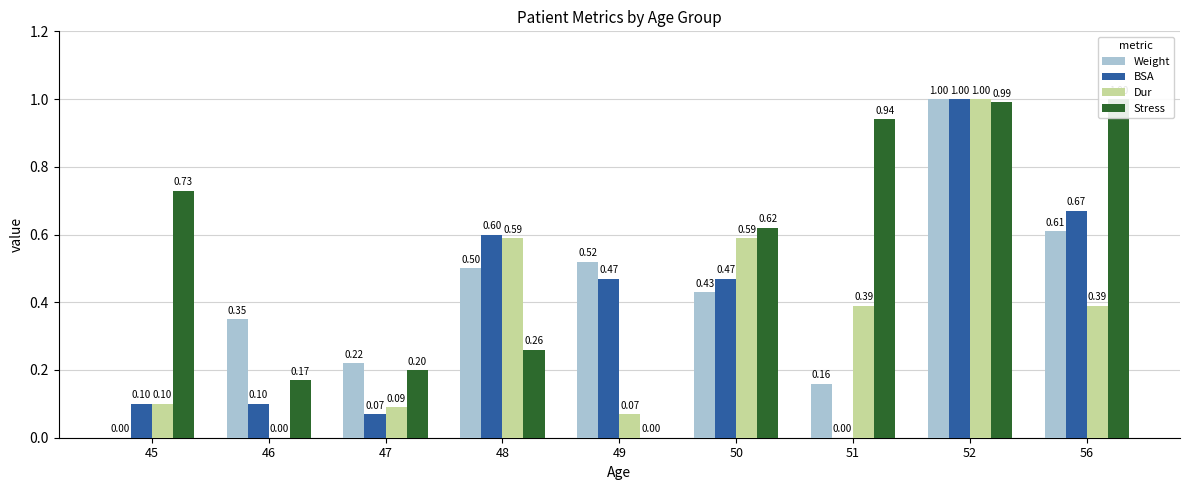

At which category is the sum across all series the highest?

52